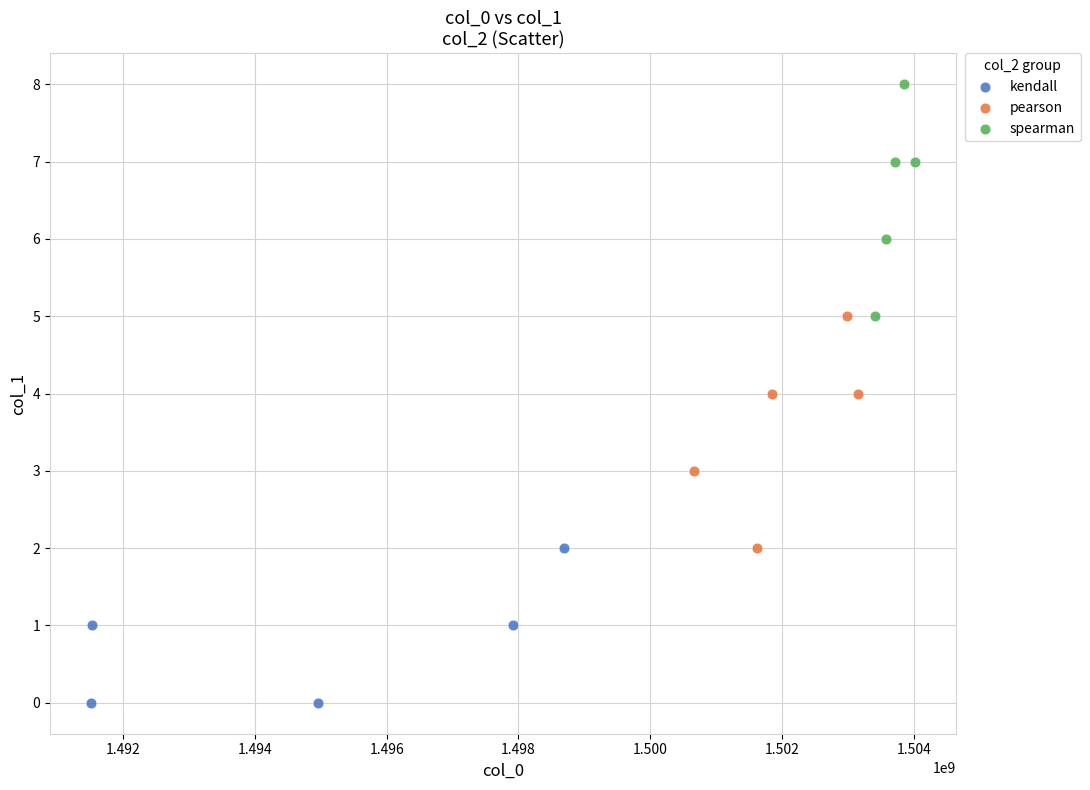

Which series reaches the maximum Y coordinate?

spearman